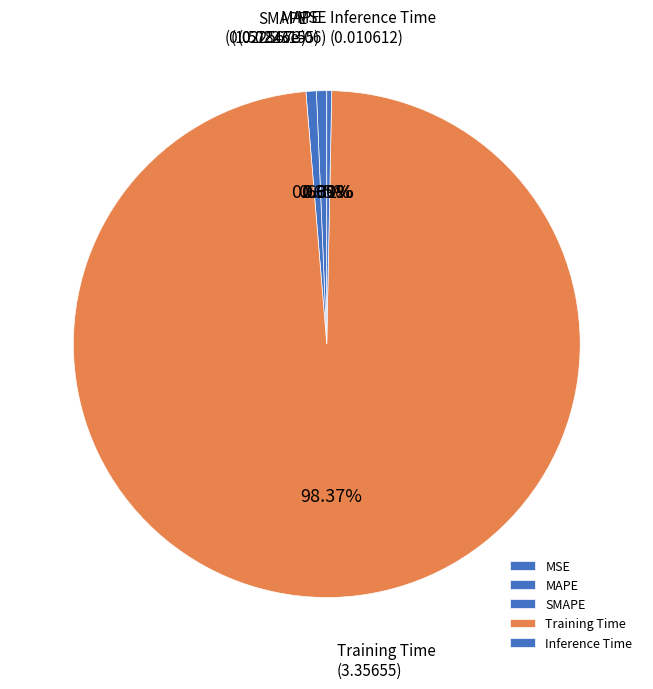

Which category has the biggest portion of the pie?

Training Time